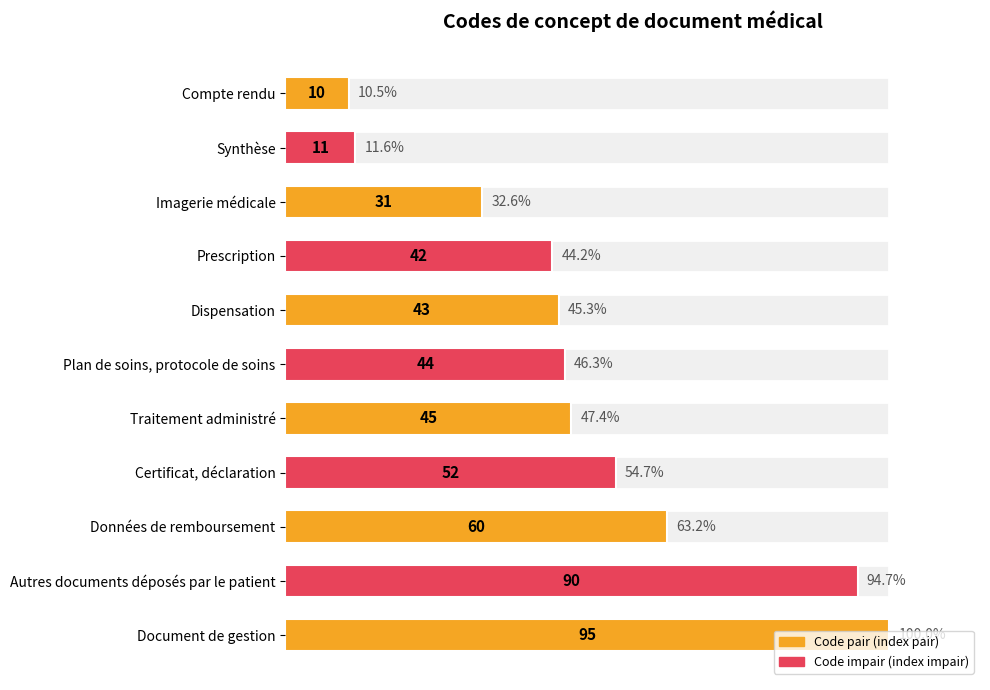

How many values are below 46?

5